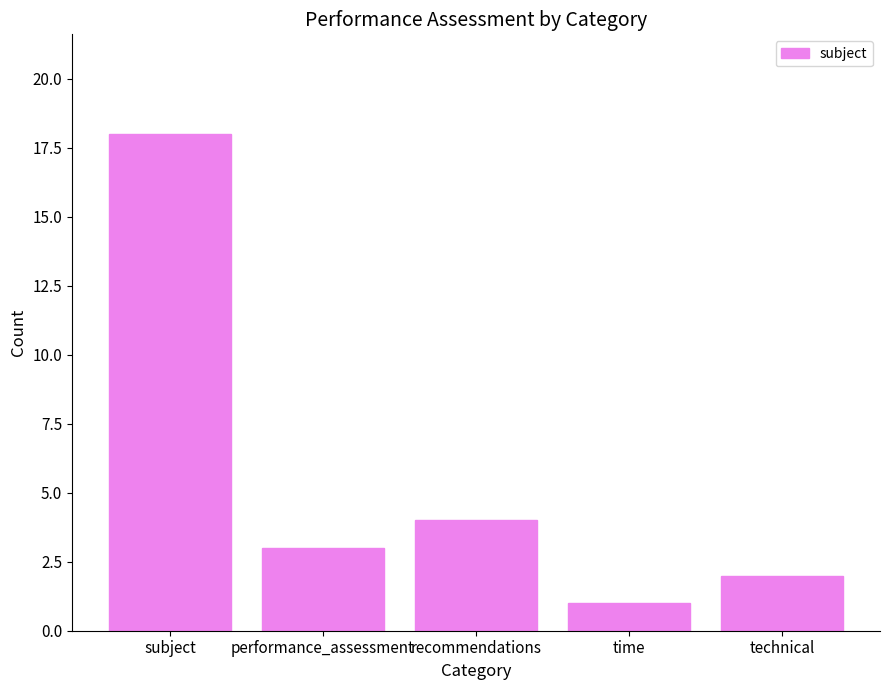

What is the maximum value shown in the chart?

18